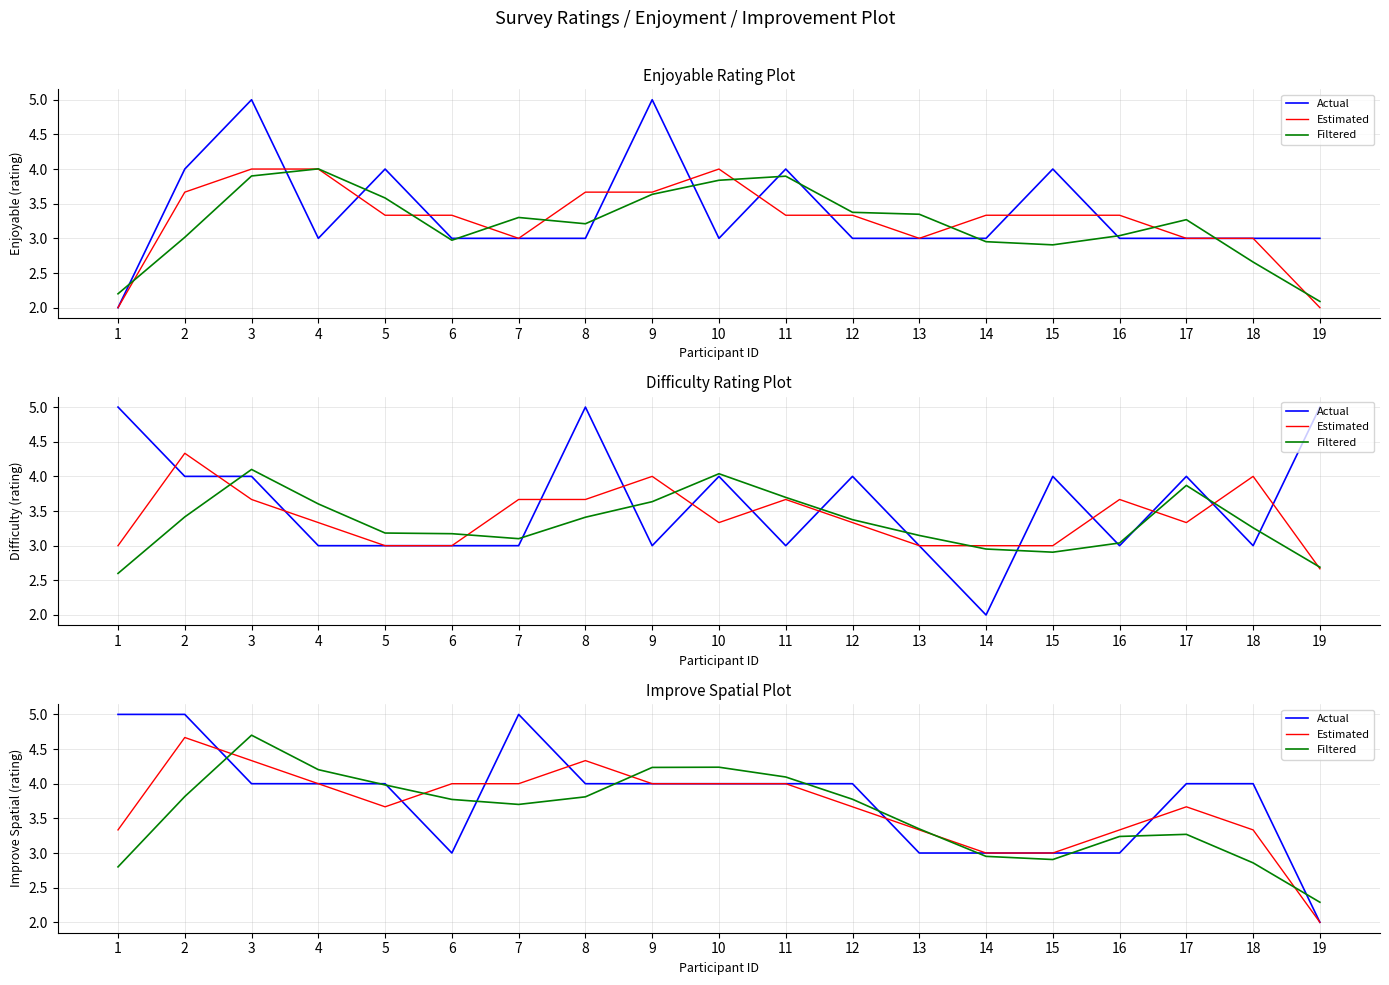

At which category does Filtered reach its first local valley?

7